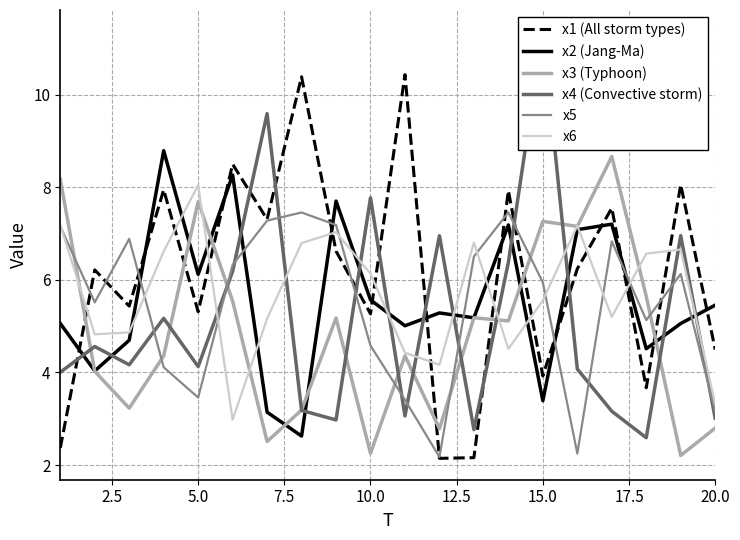

How many values in the x2 (Jang-Ma) series exceed 5?

14